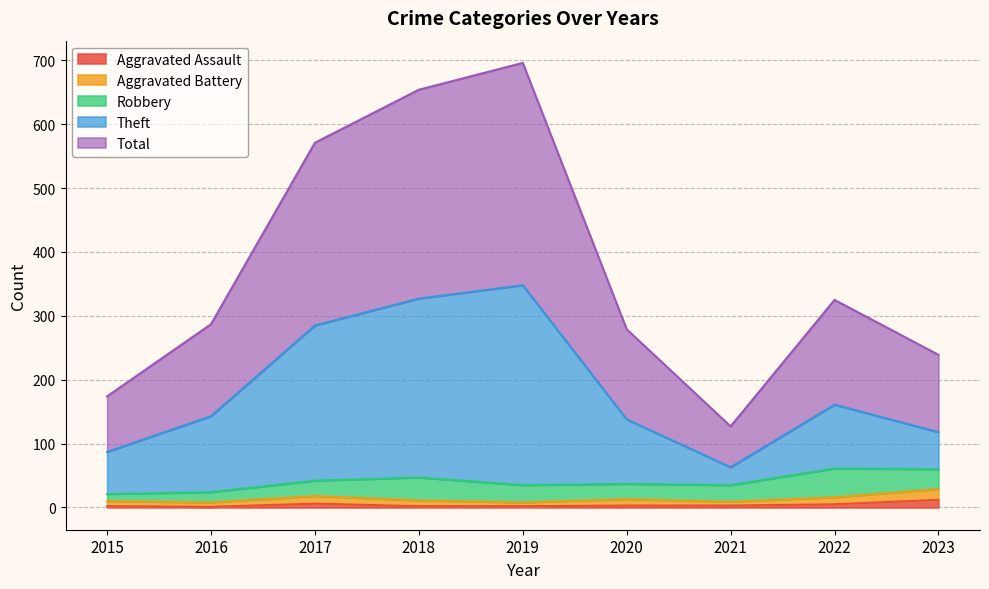

Is it true that Aggravated Assault equals 2 at 2019?

True